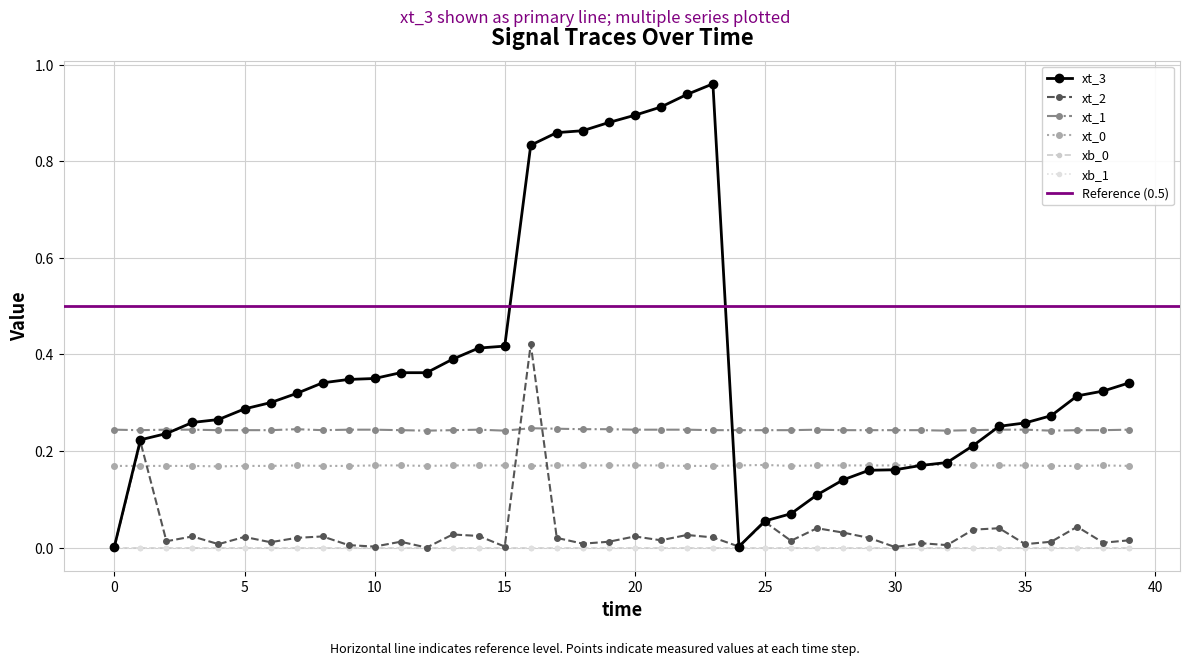

True or false: xt_1 and xt_0 cross at least once.

False